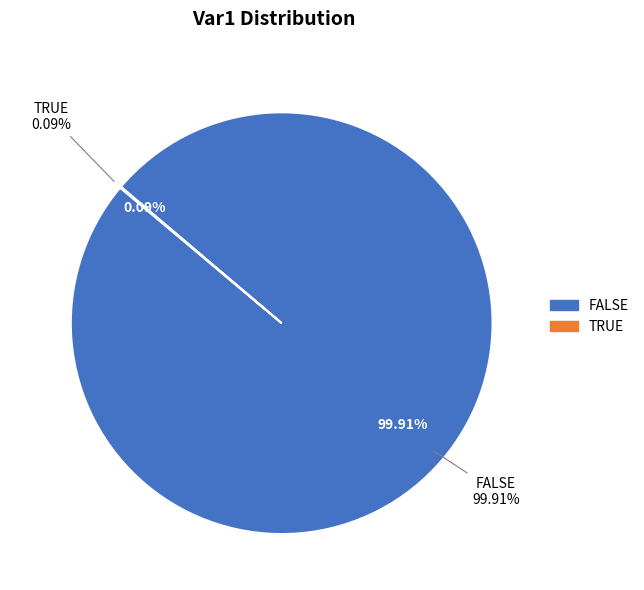

To the nearest percent, what portion does FALSE represent?

100%